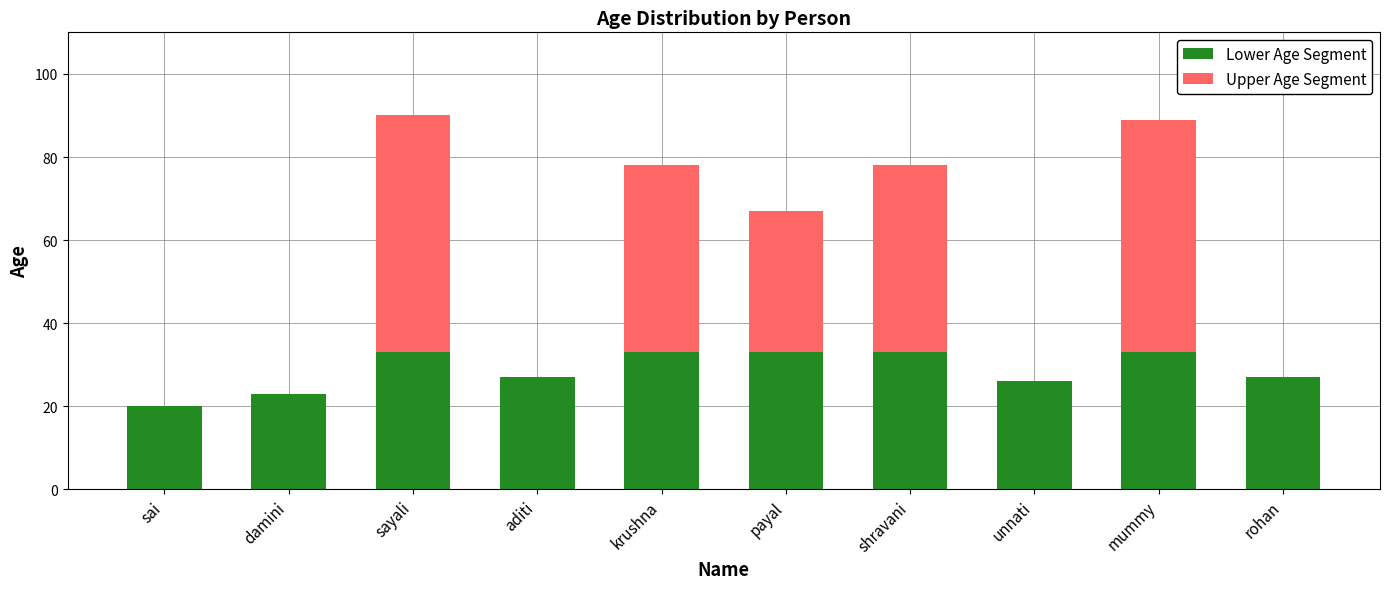

What is the total value across all series at sai?

20